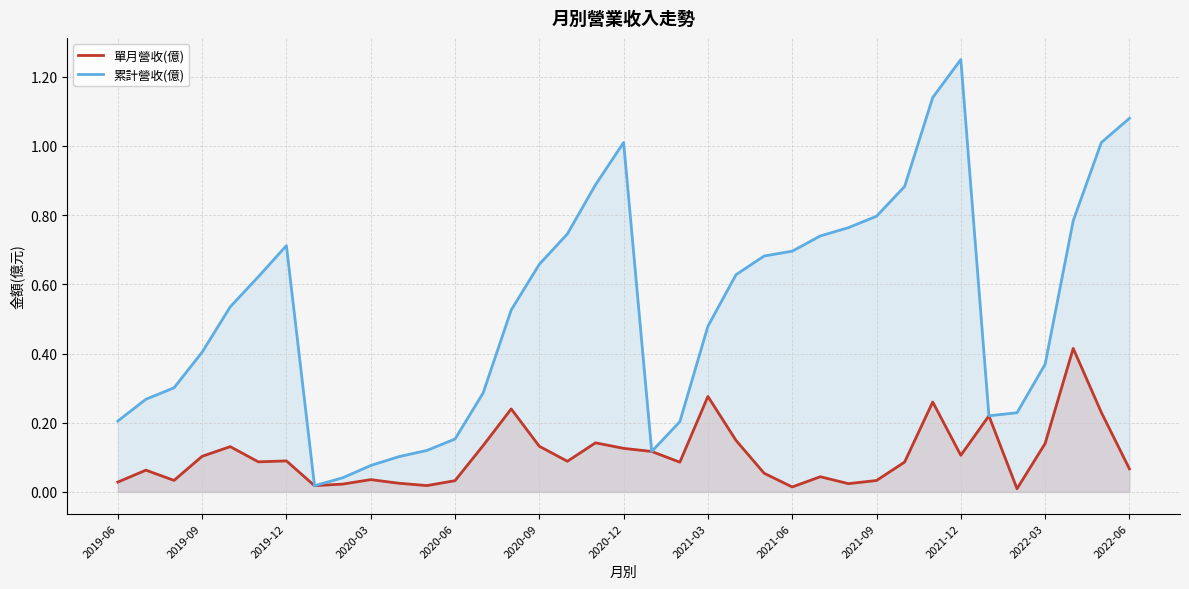

Is it true that 累計營收(億) equals 0.8 at 2021-09?

True